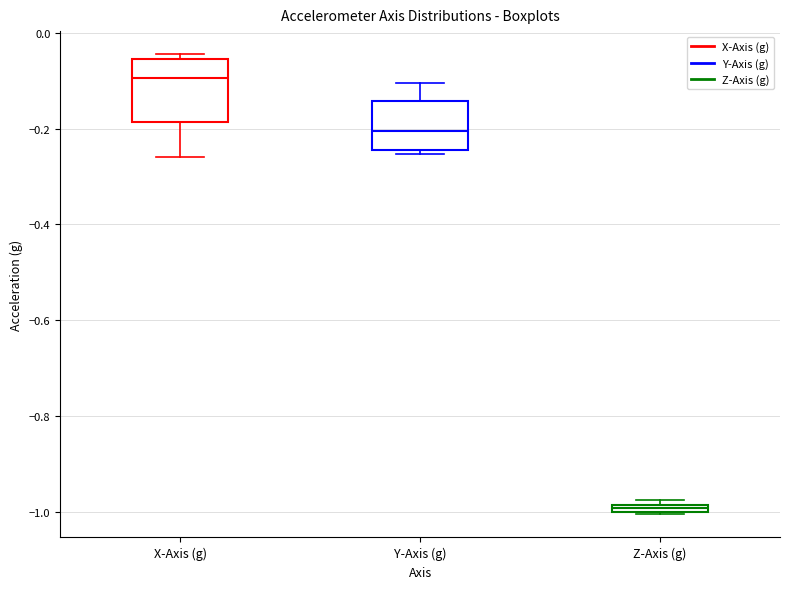

Comparing the boxes themselves (not the whiskers), which one is the tallest?

X-Axis (g)